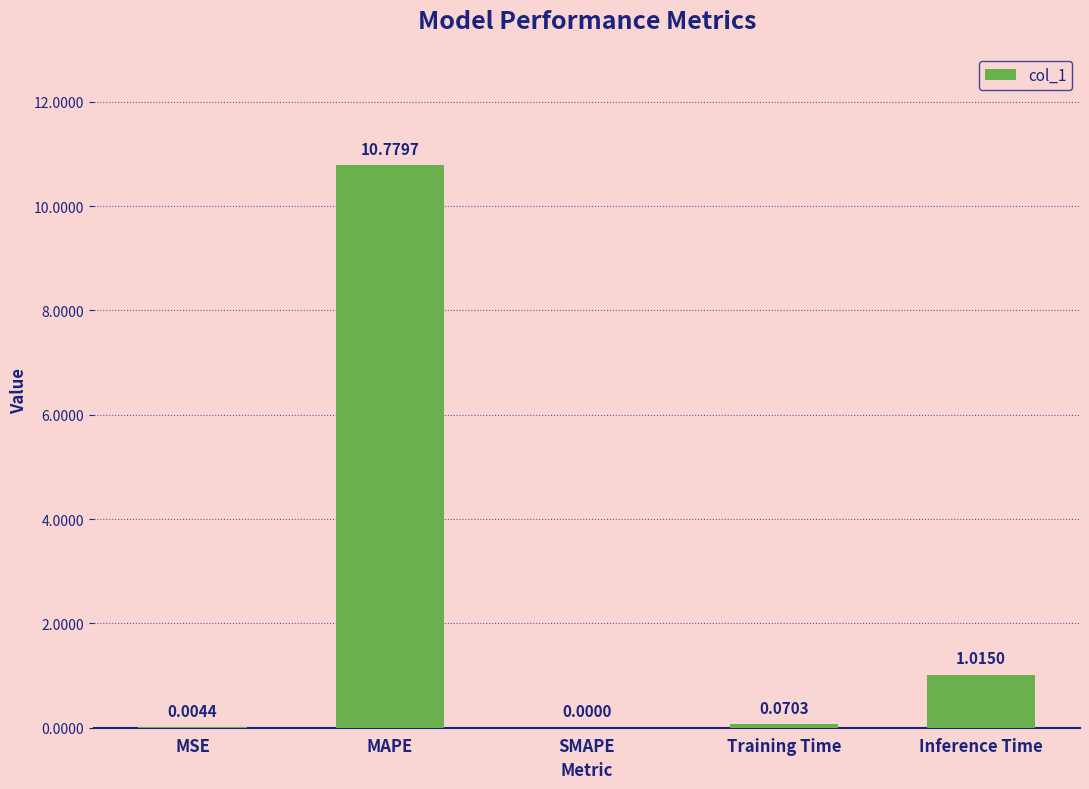

Is it true that the value at SMAPE is 0.0?

True